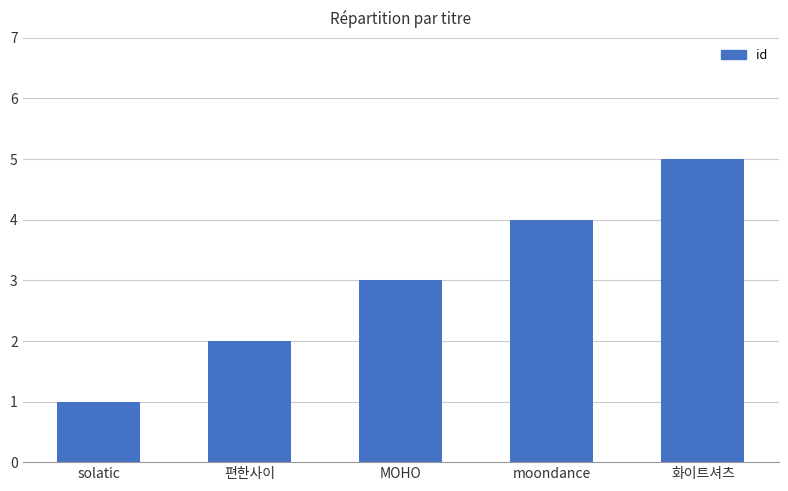

What is the change in value from solatic to 화이트셔츠?

+4